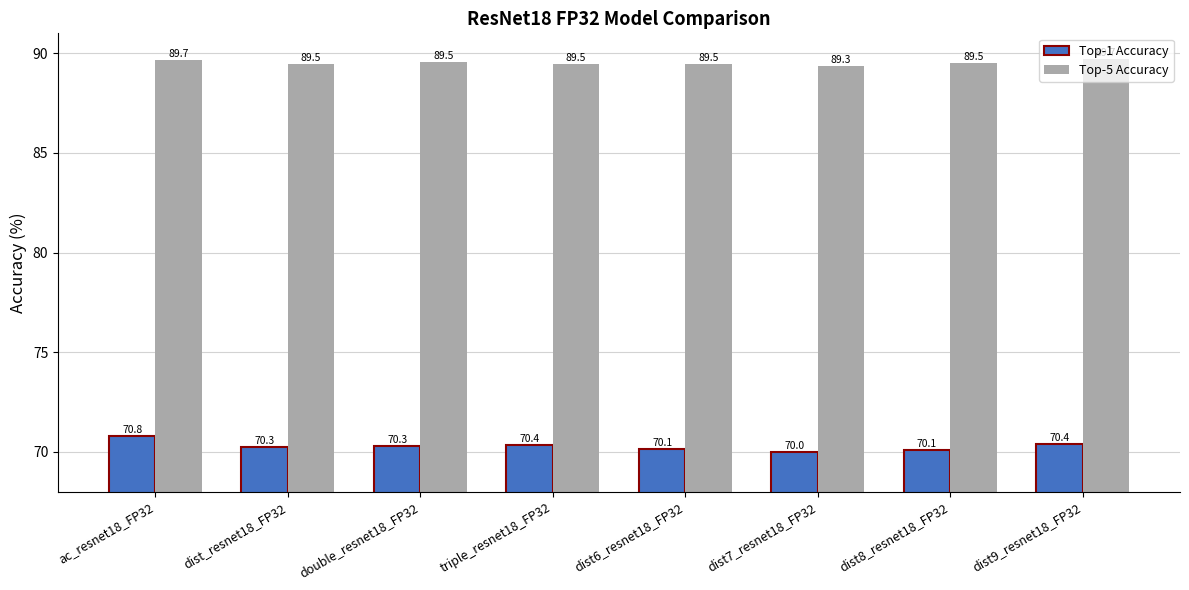

At how many categories does at least one series exceed 83?

8